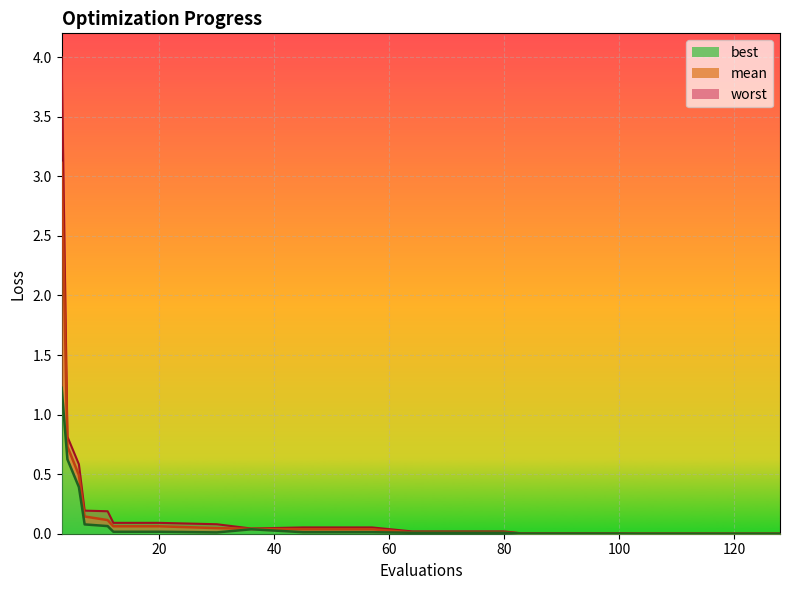

True or false: mean has more than 0 interior local peaks.

False